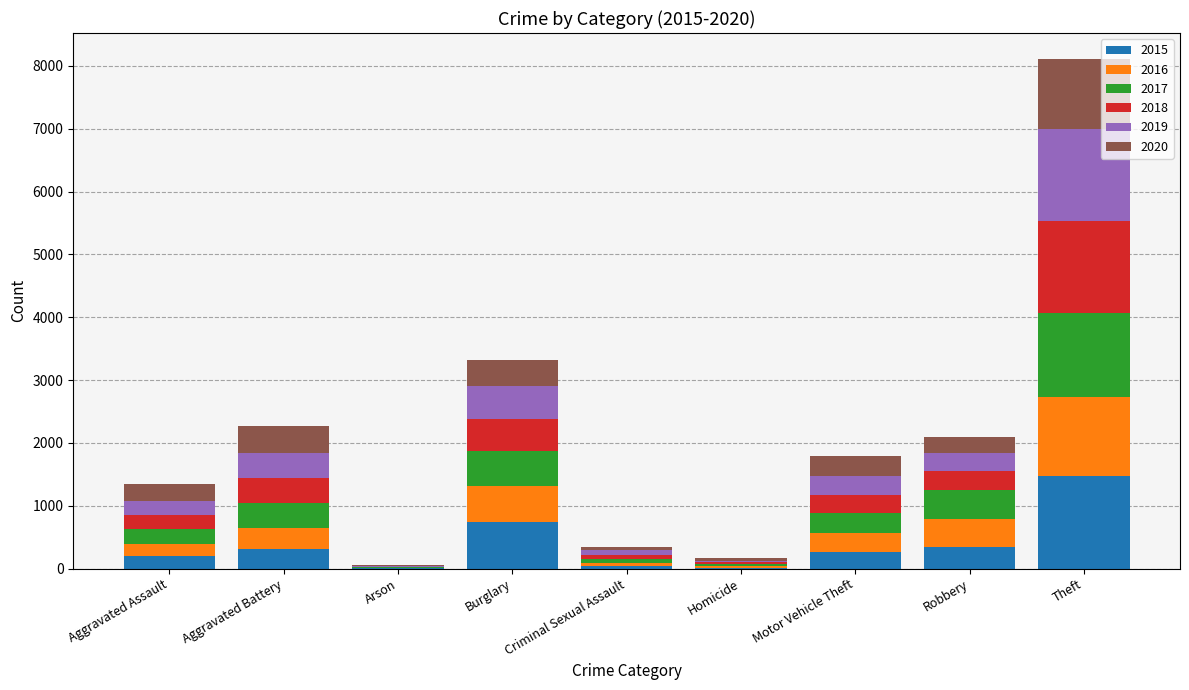

Which category has the highest value in the 2015 series?

Theft